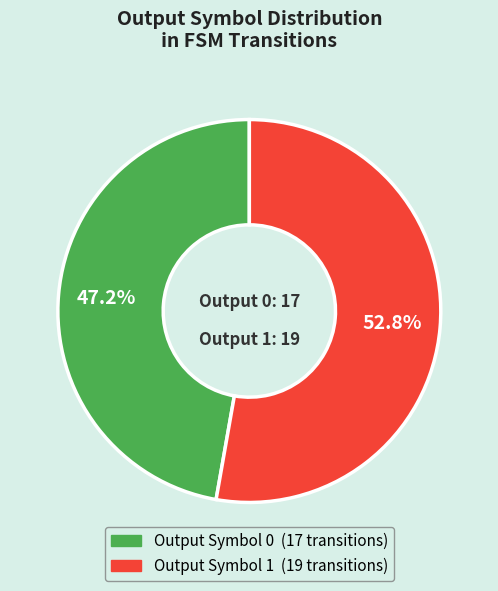

How many segments does this pie chart have?

2